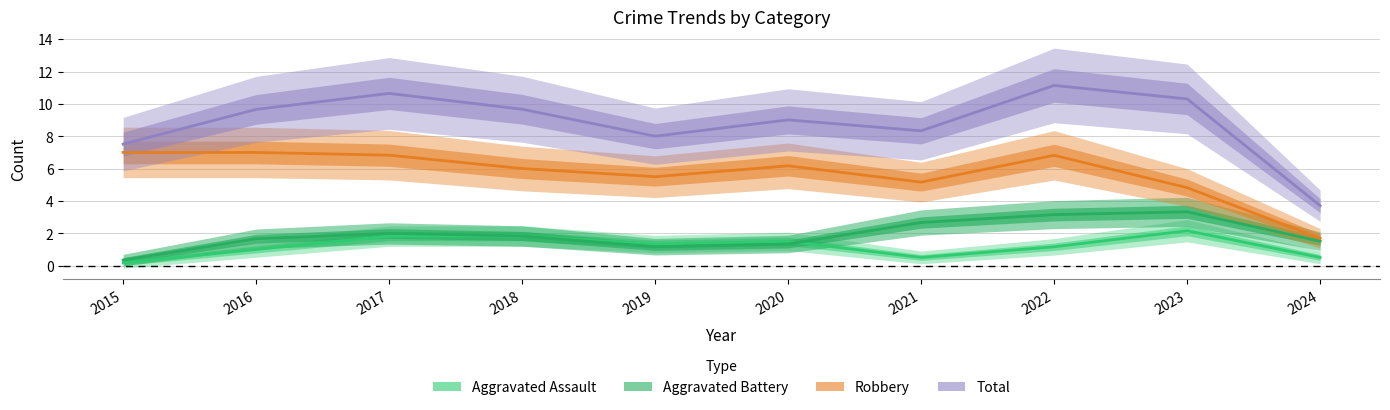

List the labels in order of Aggravated Assault value, smallest first.

2015, 2021, 2024, 2016, 2022, 2019, 2020, 2017, 2018, 2023